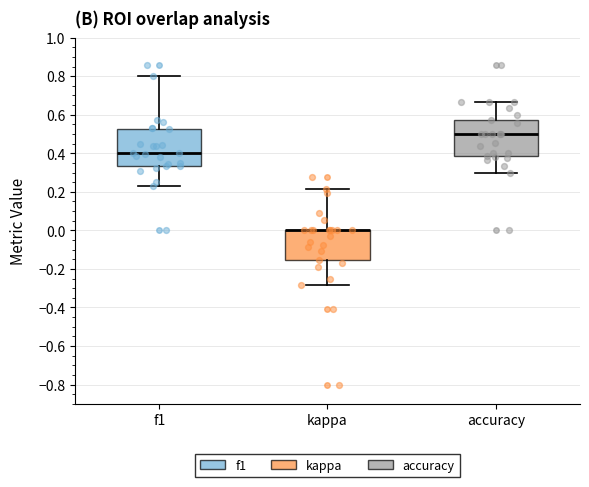

Reading left to right, read every box against the y-axis: the position of its median line, the range the box covers, and the ends of its whiskers. The values are not printed on the chart, so give them approximately, as read against the axis.

f1: median 0.40, box 0.34 to 0.52, whiskers 0.22 to 0.80
kappa: median 0.00 (drawn on the box's upper edge), box -0.16 to 0.00, whiskers -0.28 to 0.22
accuracy: median 0.50, box 0.38 to 0.58, whiskers 0.30 to 0.66